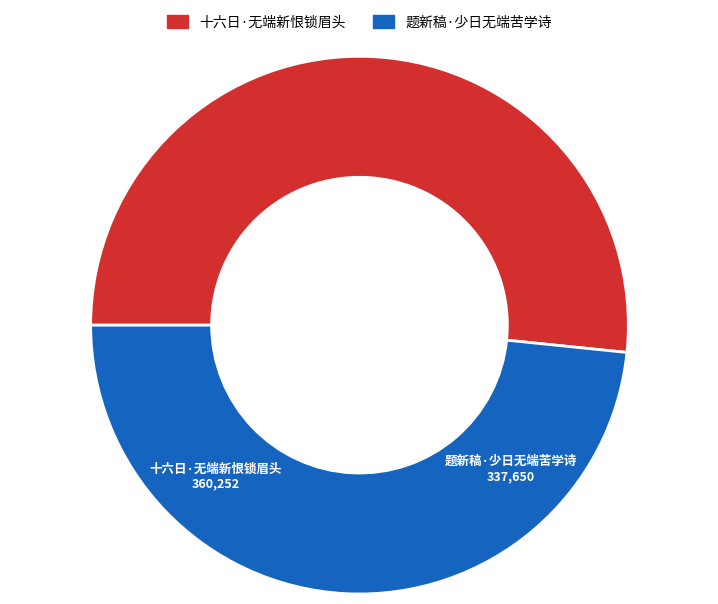

How many slices are in this pie chart?

2